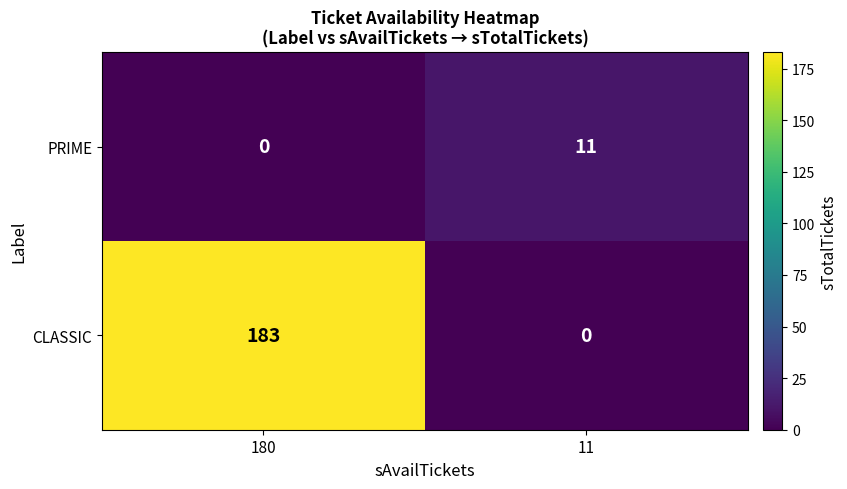

At which category is the sum across all series the highest?

180